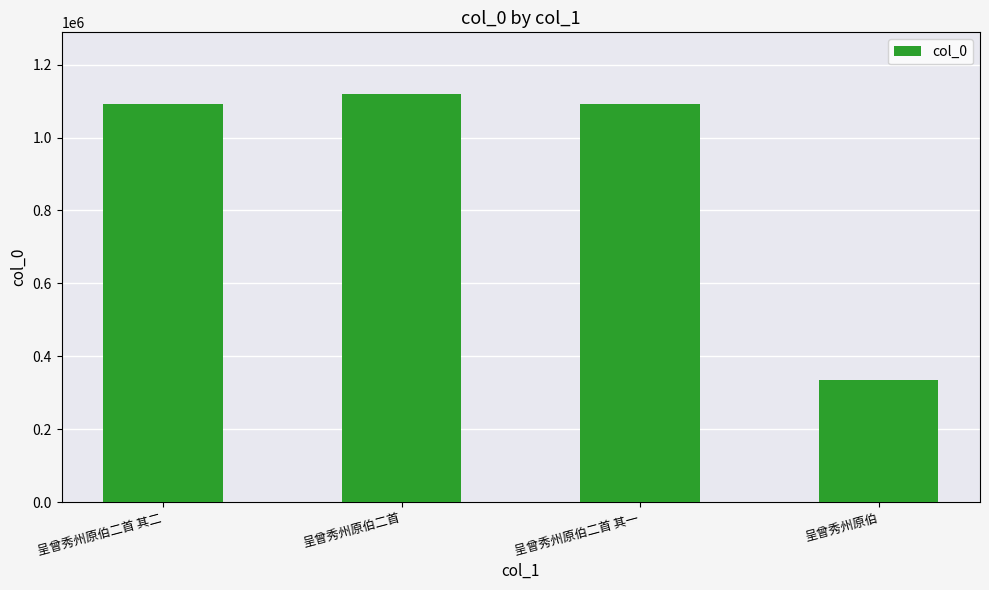

What is the value of the 4th bar from the left?

336011